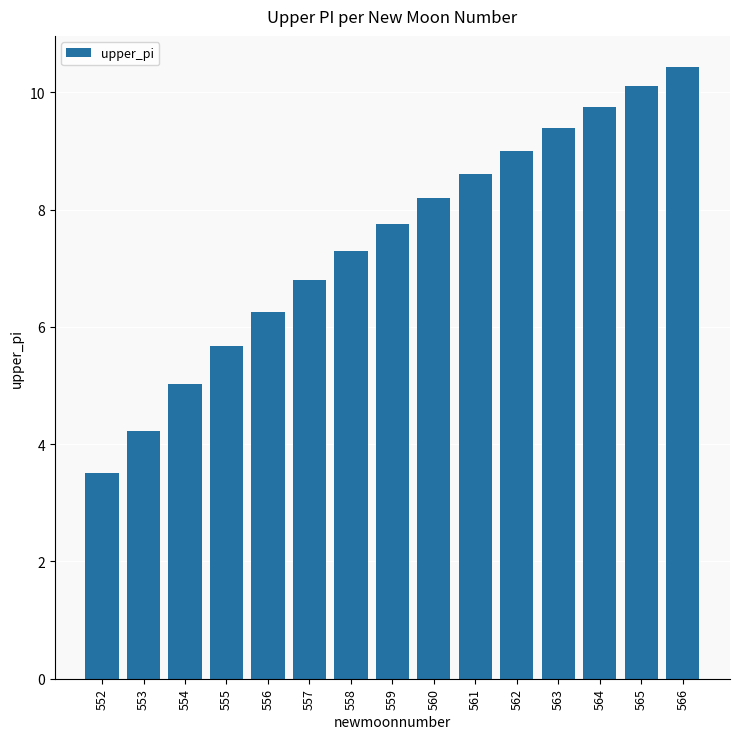

What is the change in value from 555 to 563?

+3.7